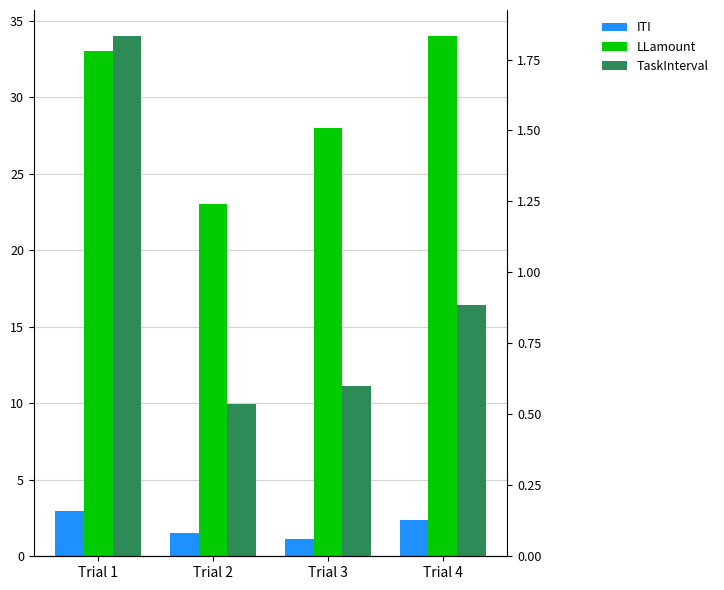

True or false: TaskInterval has a value of 0.9 at Trial 4.

True